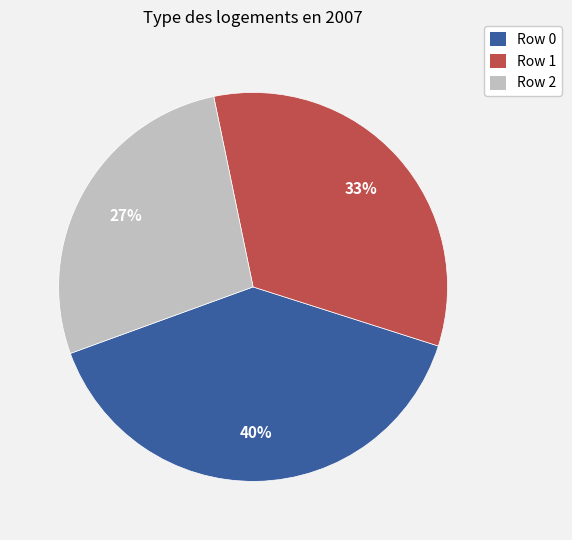

Does any single category account for the majority?

No